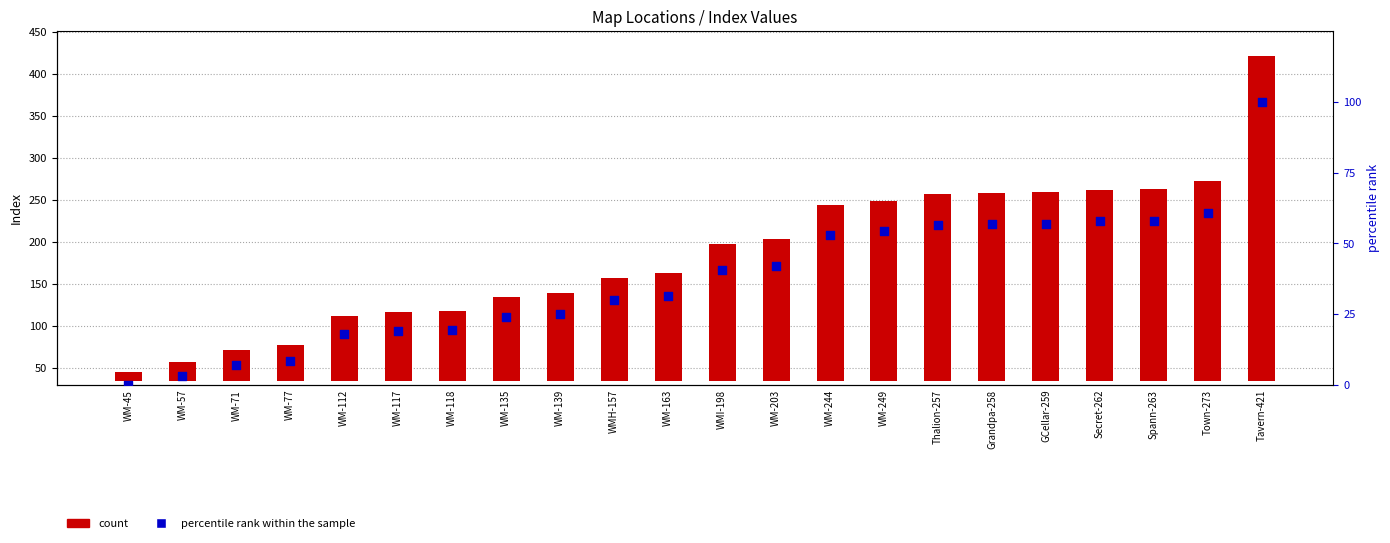

At which category is the sum across all series the highest?

Tavern-421